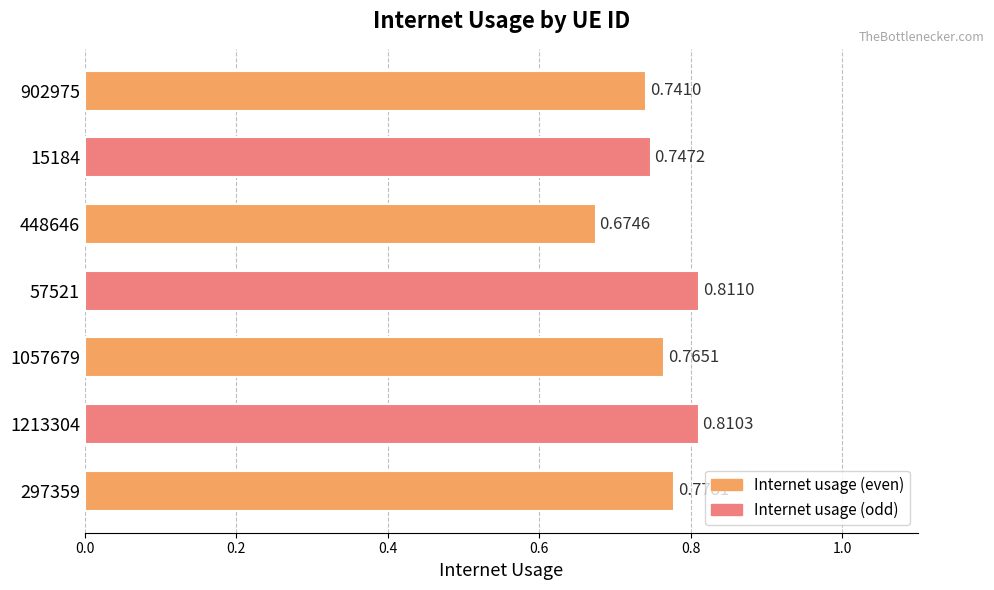

Rank the categories by value from highest to lowest.

57521, 1213304, 297359, 1057679, 15184, 902975, 448646